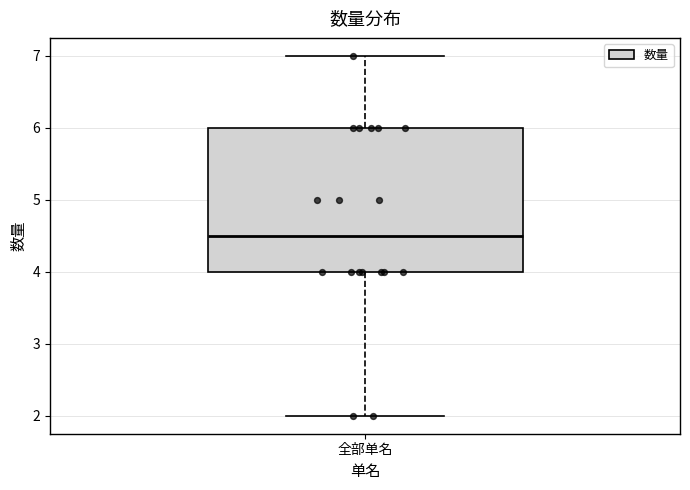

Transcribe this box plot: give where the median line is, the range the box spans, and where the two whiskers end, as read against the y-axis. The values are not printed on the chart, so give them approximately, as read against the axis.

median 4.5, box 4.0 to 6.0, whiskers 2.0 to 7.0